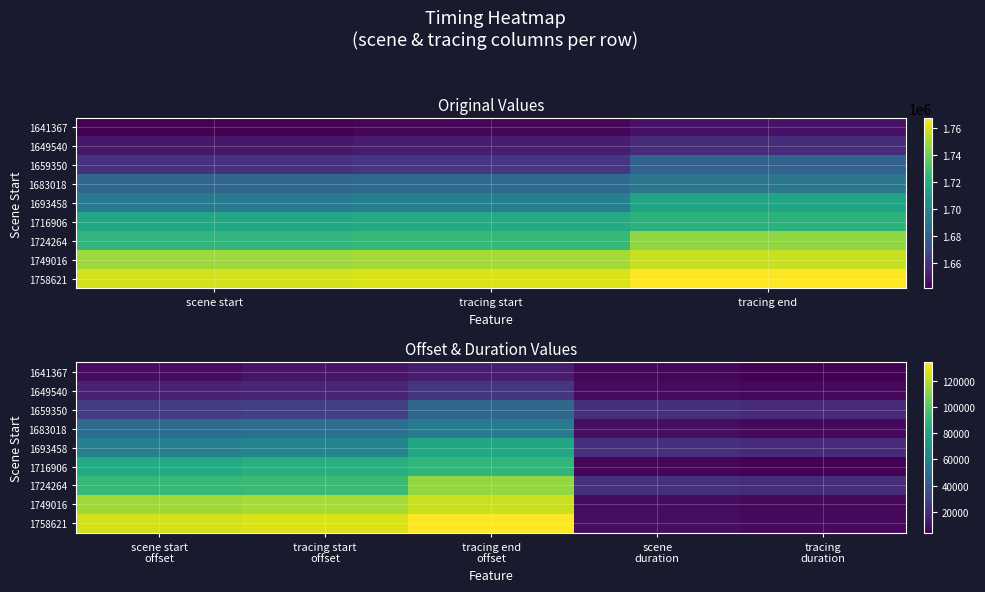

Which category has the highest value in the 1641367 series?

tracing end offset